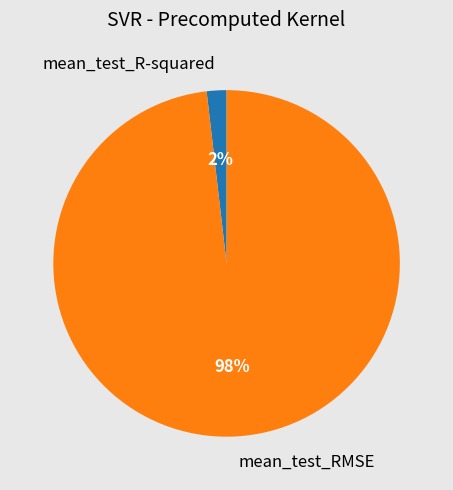

Combined, do mean_test_RMSE and mean_test_R-squared account for over 50%?

Yes